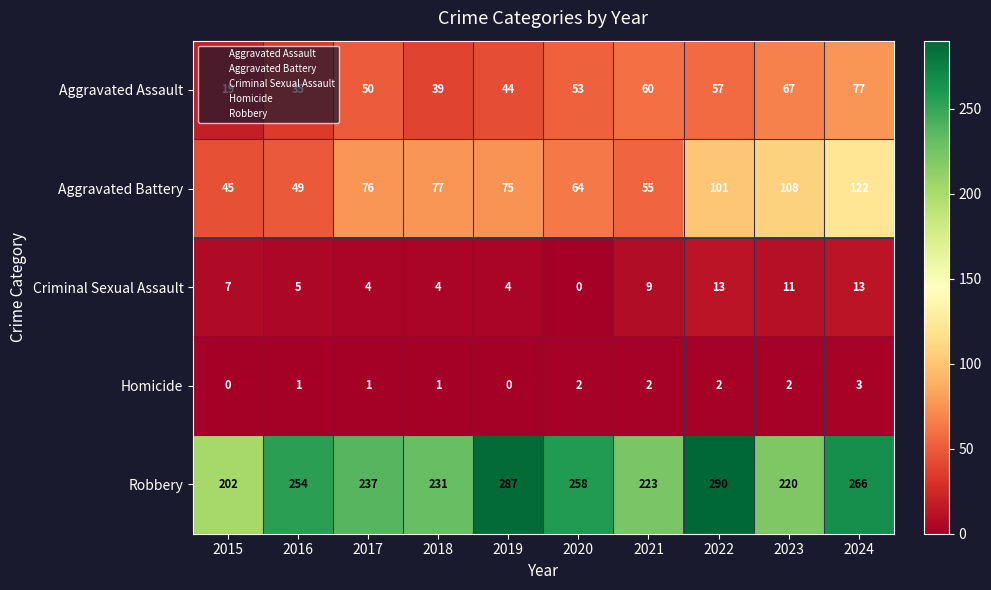

Which category has the highest value across all series?

2022